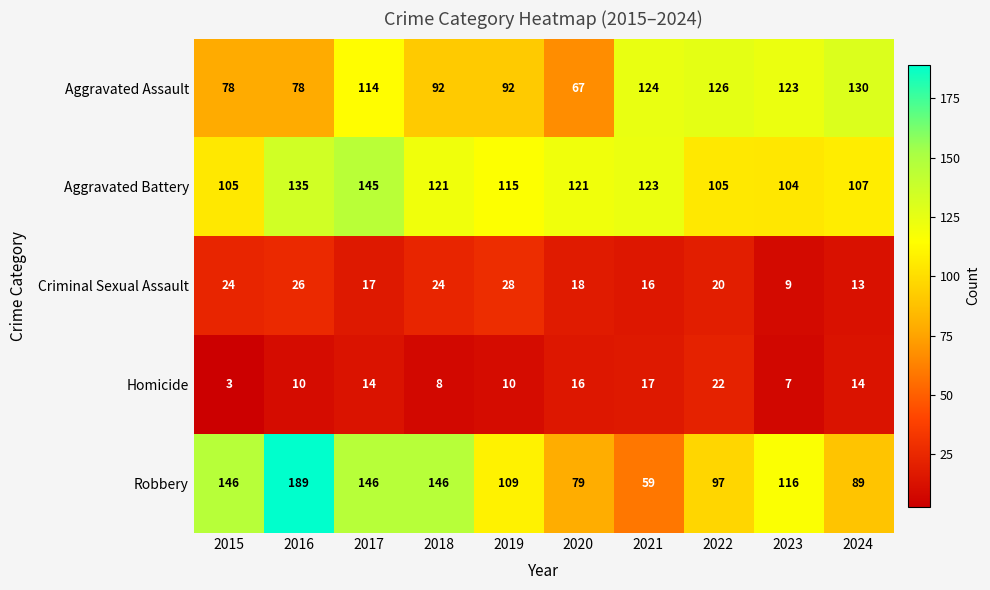

Between 2020 and 2021, which series saw the biggest shift?

Aggravated Assault